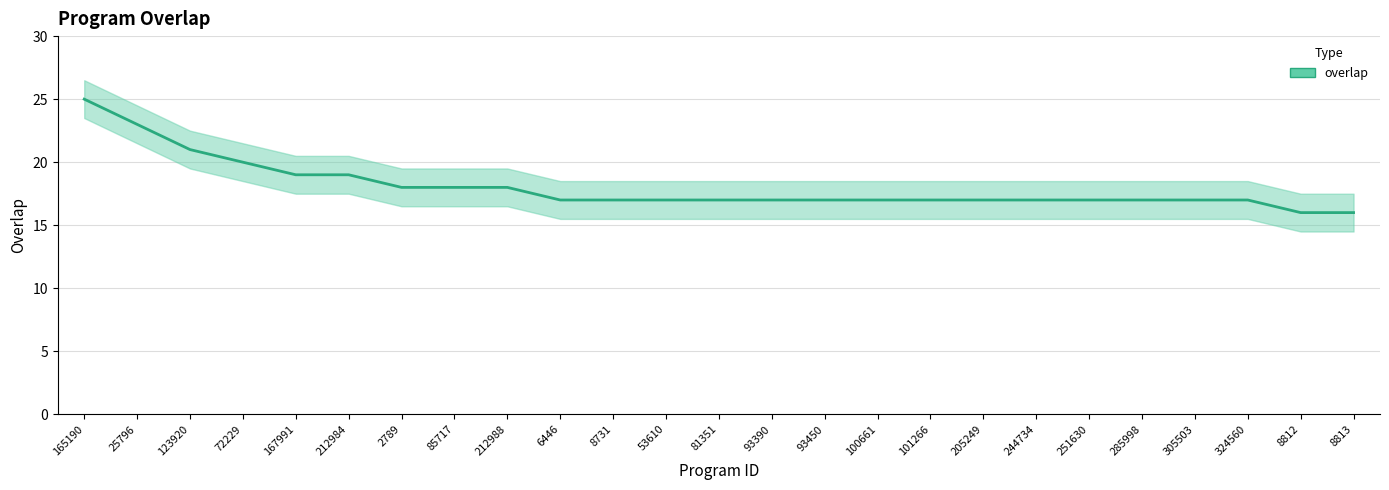

Rank the categories by value from highest to lowest.

165190, 25796, 123920, 72229, 167991, 212984, 2789, 85717, 212988, 6446, 8731, 53610, 81351, 93390, 93450, 100661, 101266, 205249, 244734, 251630, 285998, 305503, 324560, 8812, 8813